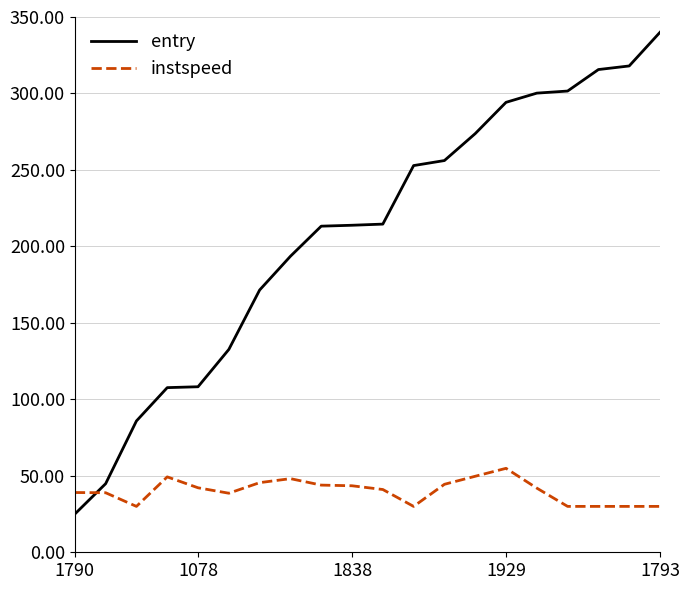

List the series in order of their peak value, highest first.

entry, instspeed